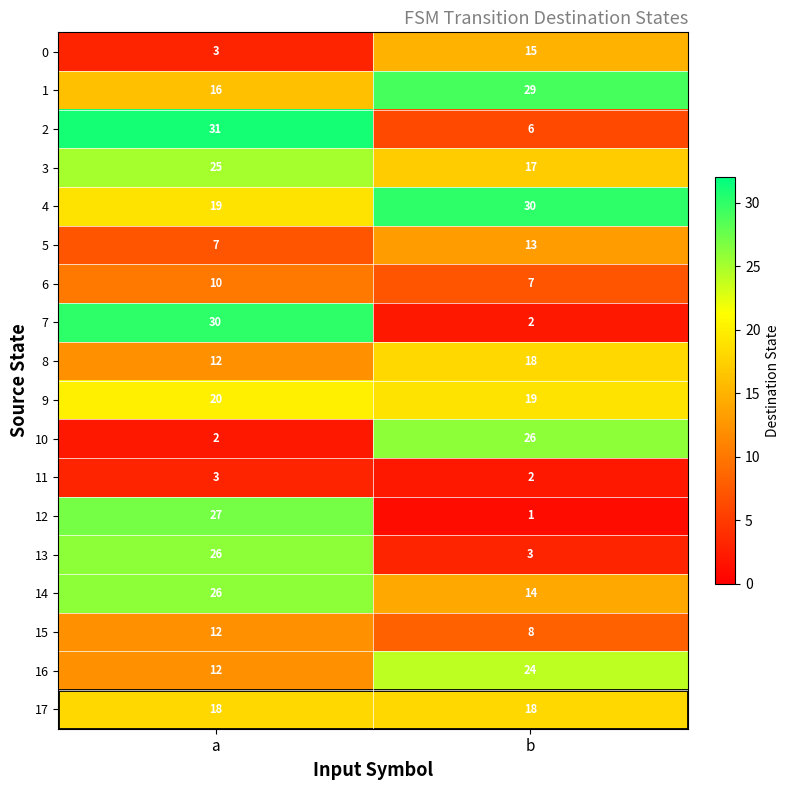

Which series changed the most between a and b?

7